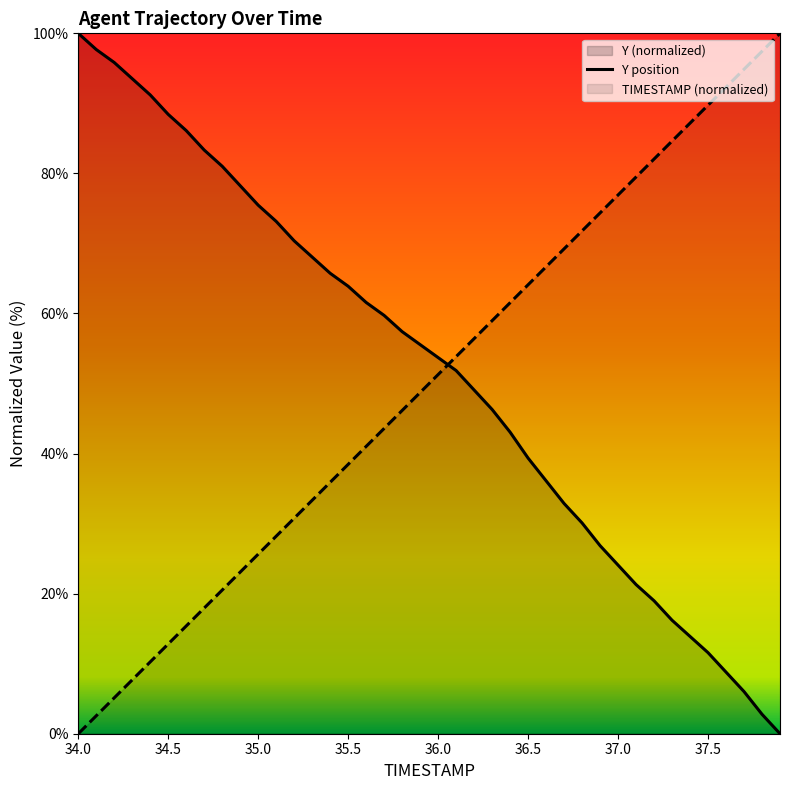

What is the greatest value displayed?

100.0